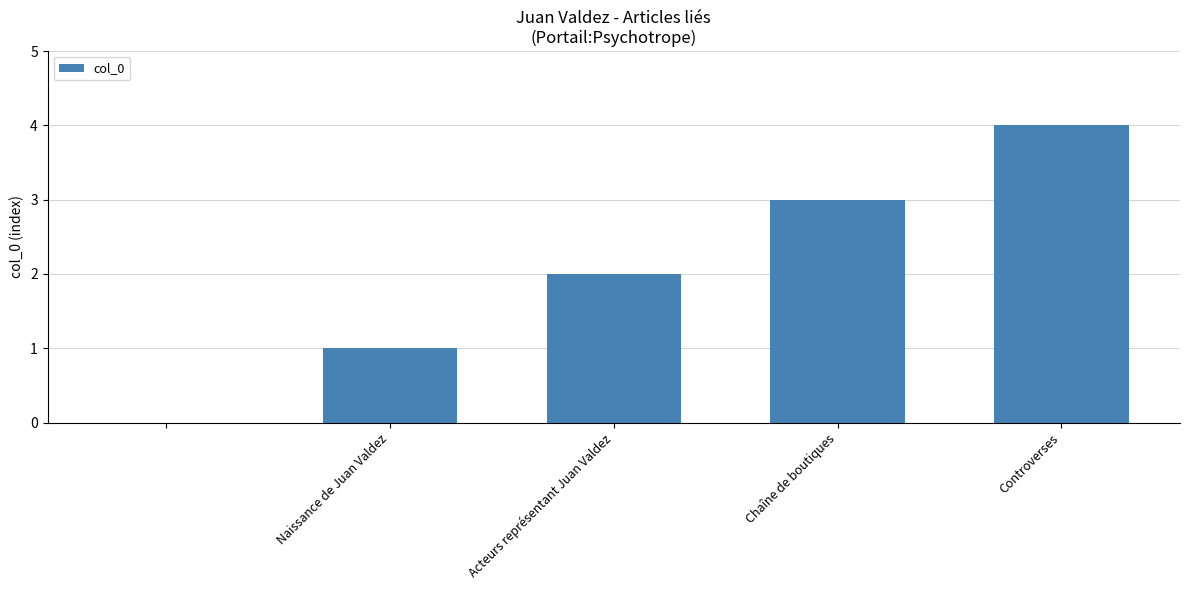

What is the sum of all values?

10